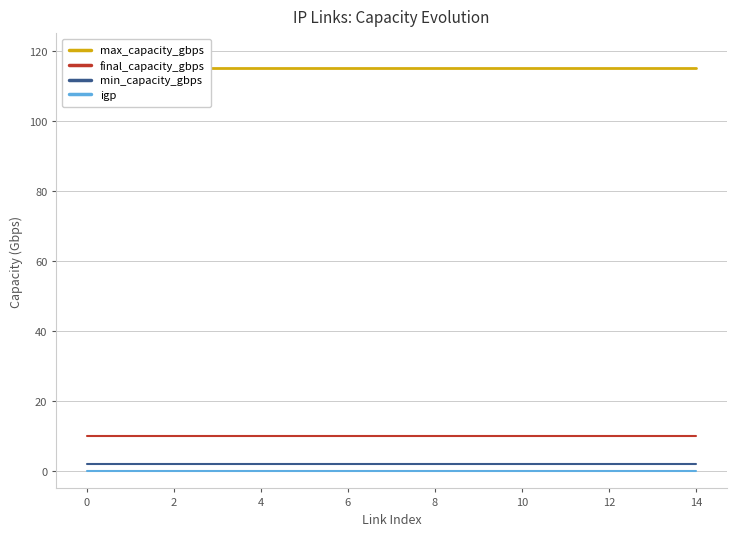

The igp series shows 0 at 6. True or false?

True